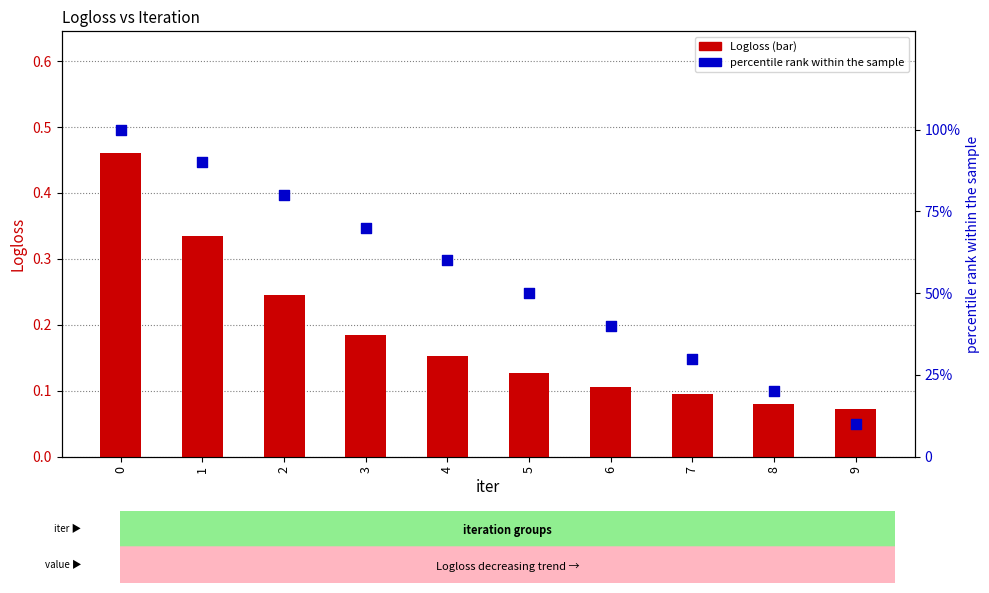

Which series reaches the maximum Y coordinate?

percentile rank within the sample